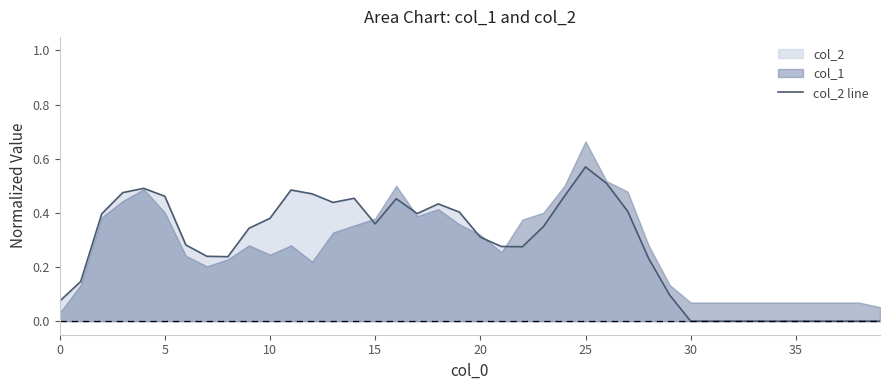

The col_2 line series shows 0.6 at 15. True or false?

False